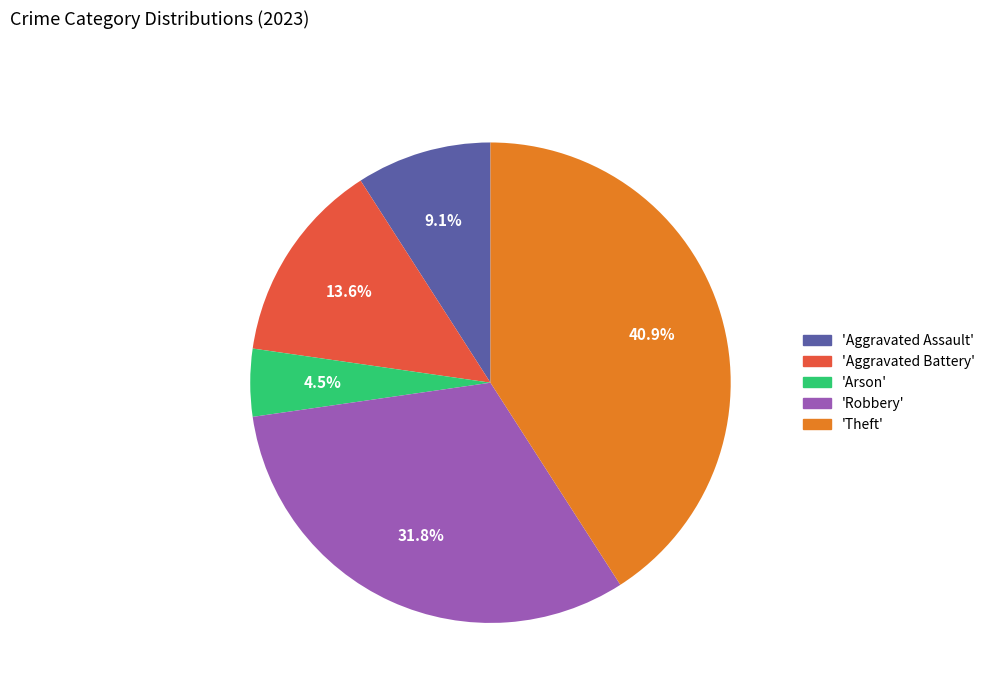

Is there a majority slice in this chart?

No